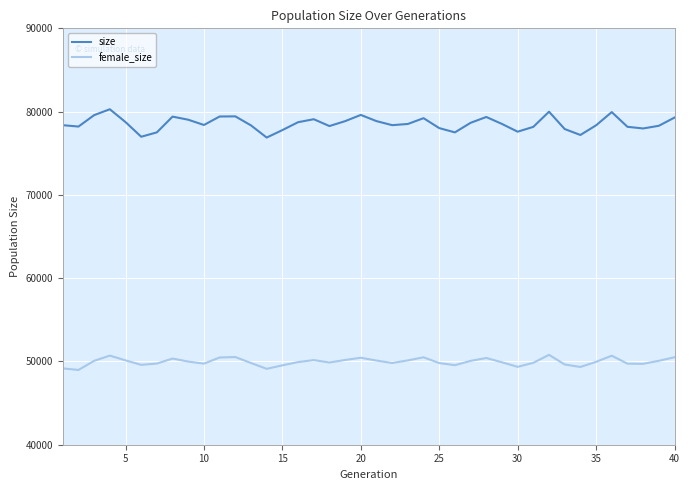

What is the highest value of the female_size series?

50792